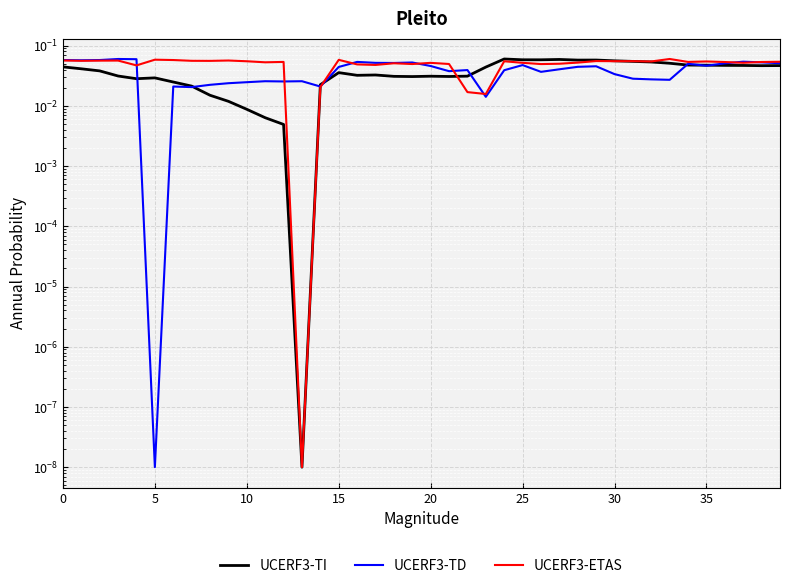

What is the highest value of the UCERF3-TI series?

0.1